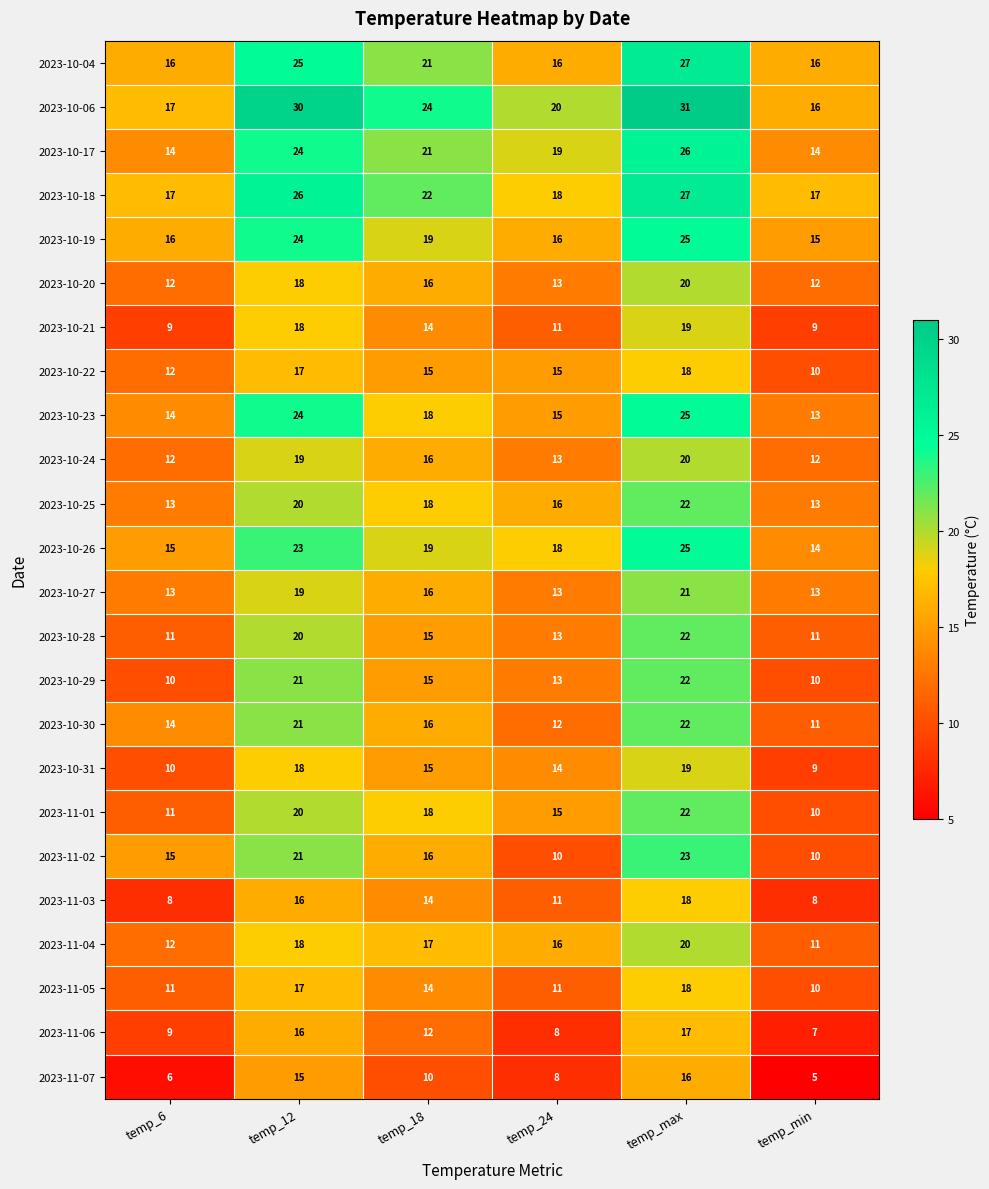

How many 2023-11-06 values are between 8 and 16?

4